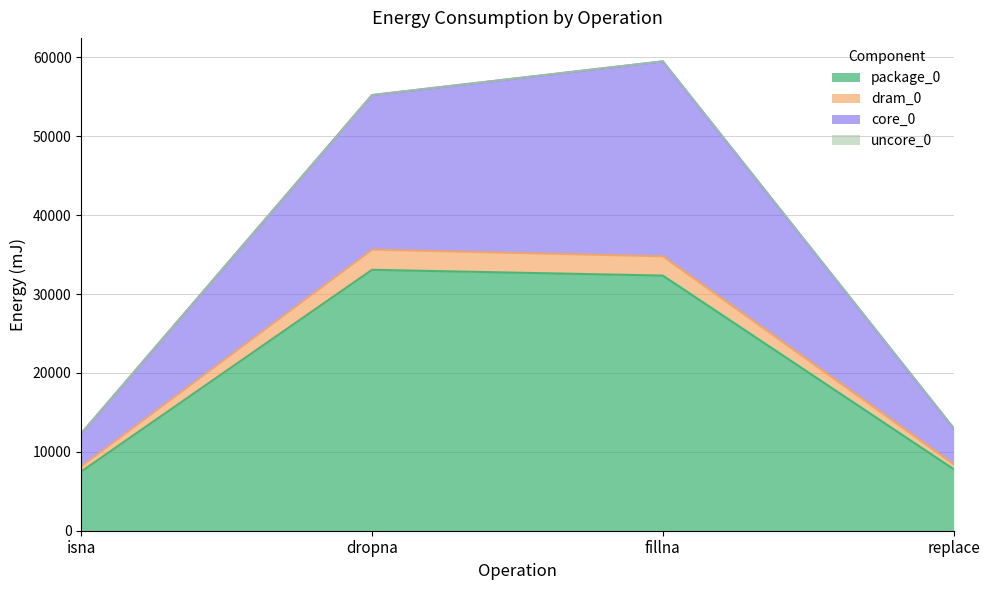

What is the total value across all series at fillna?

59510